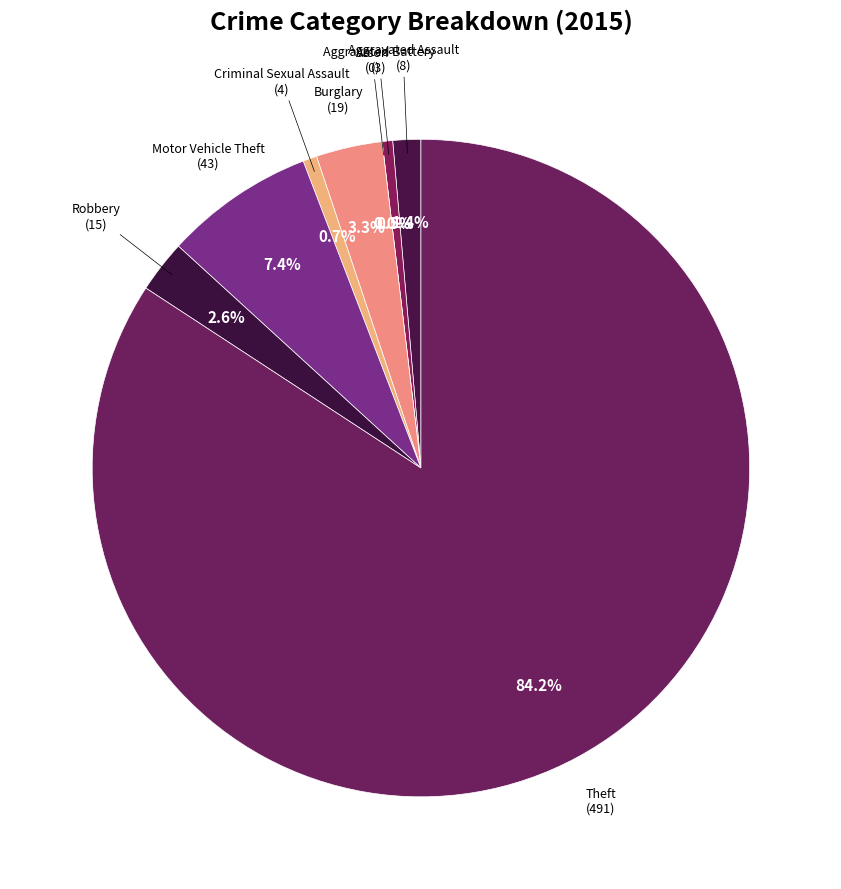

Is it true that Burglary is 1% of the pie?

False